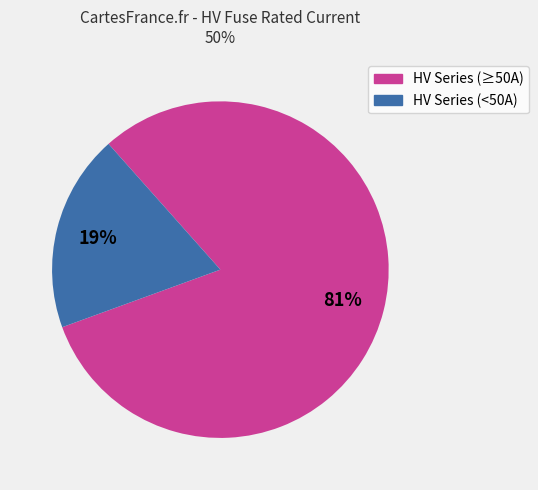

Is there any slice that represents more than half of the pie?

Yes